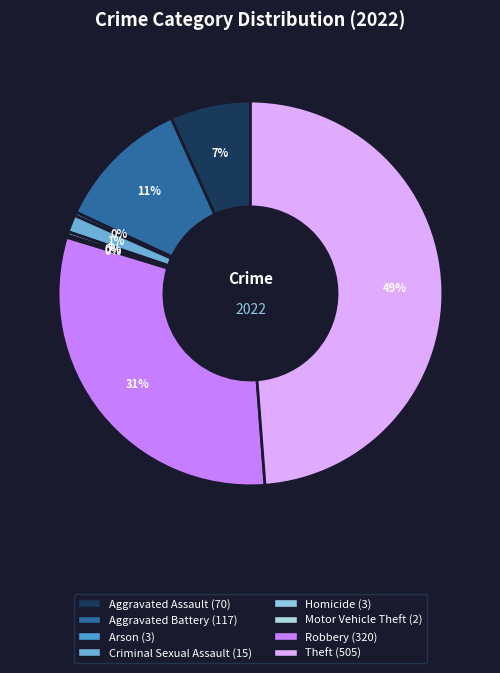

Which has a higher value, Aggravated Assault or Robbery?

Robbery